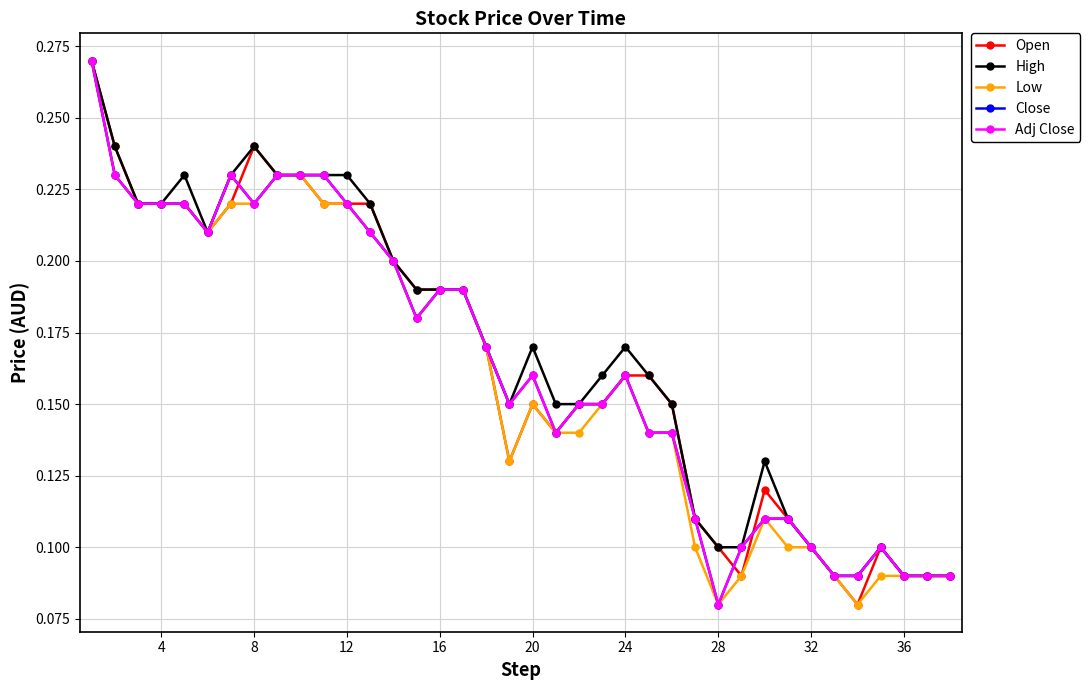

In Low, how many points are higher than both neighbors (excluding endpoints)?

3